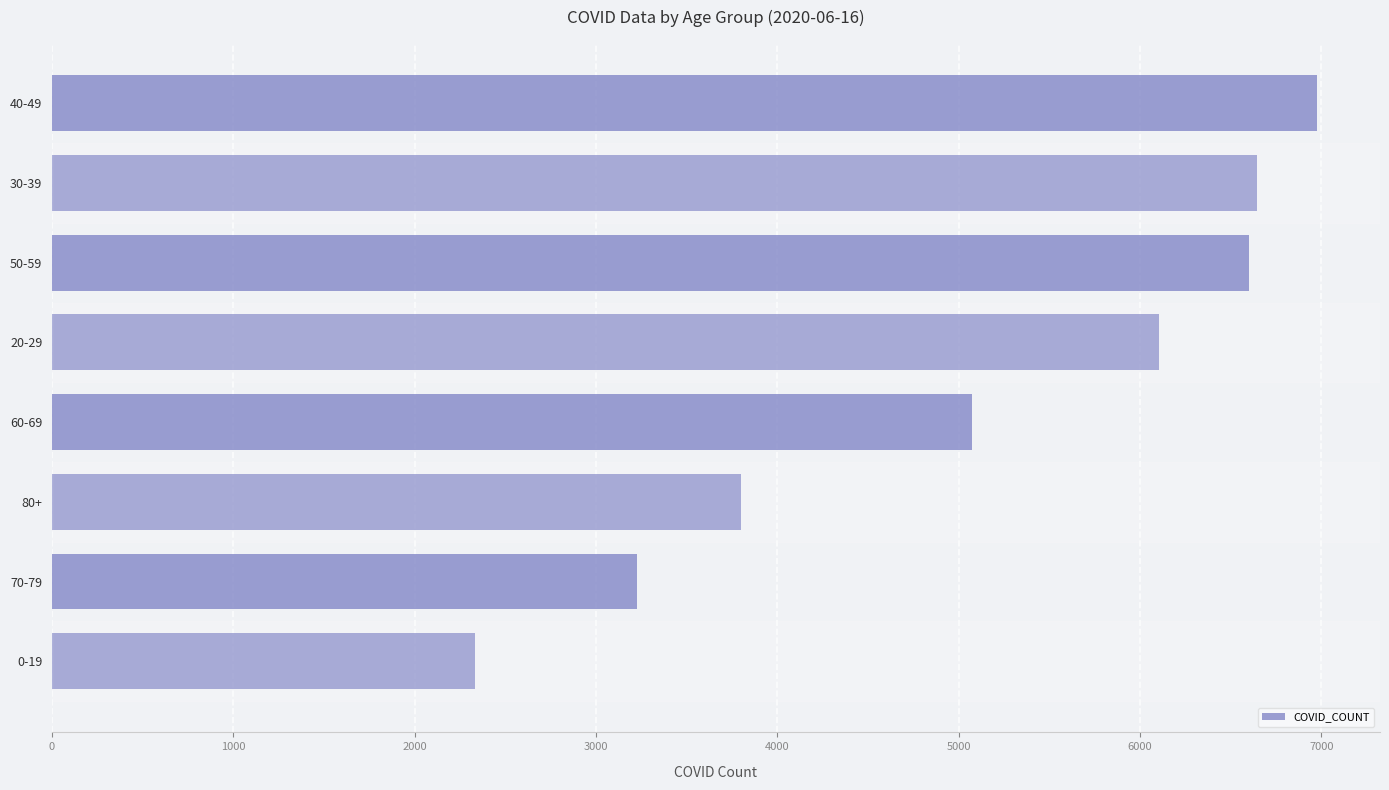

The value at 80+ is 3797. True or false?

True